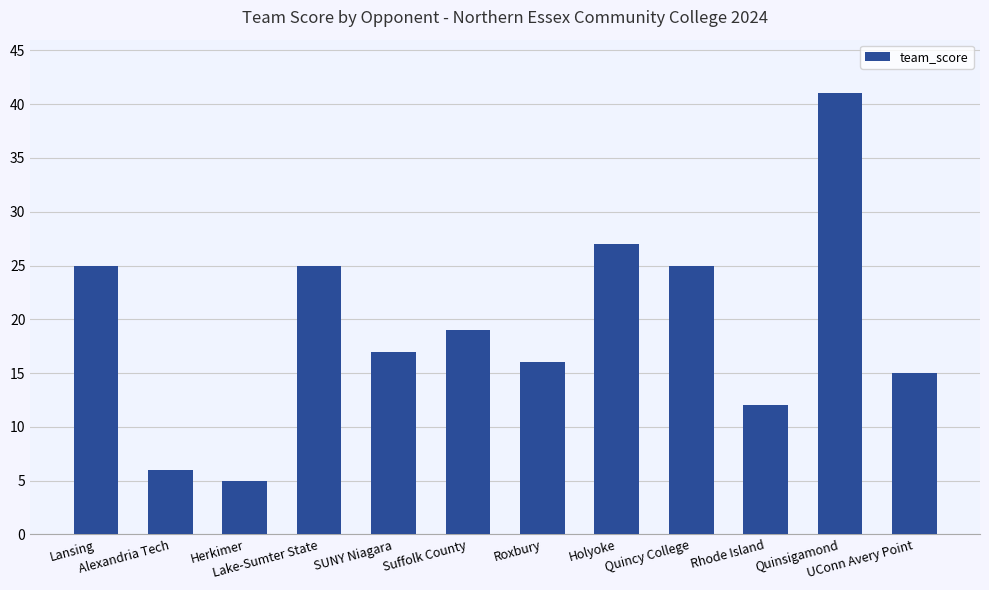

What is the difference between the maximum and minimum values?

36